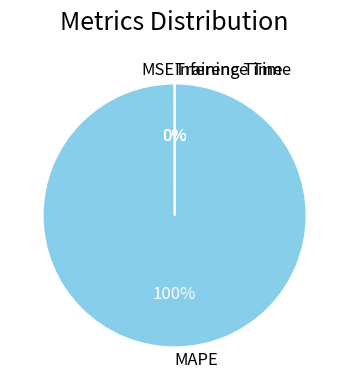

To the nearest percent, what is the average slice percentage?

25%